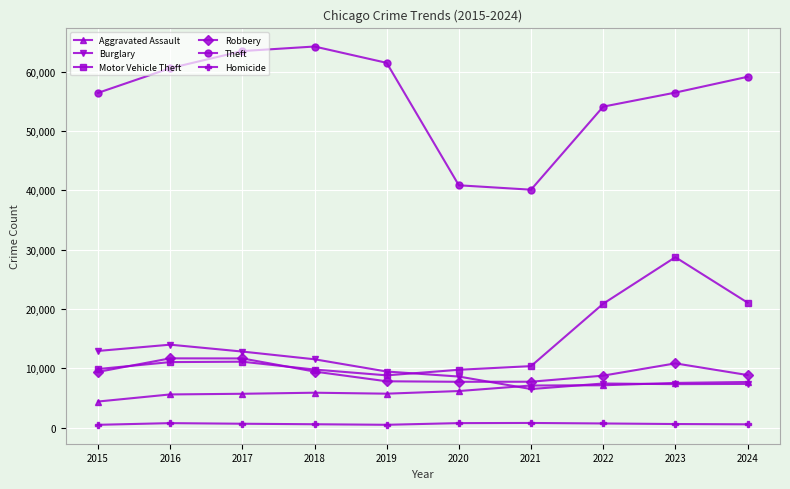

Which series has the widest spread of values?

Theft